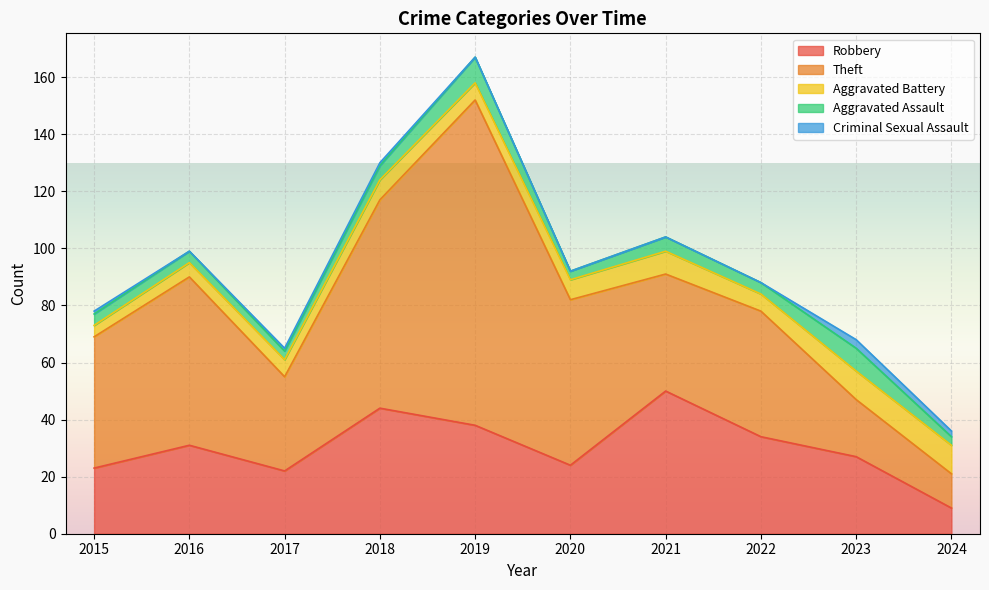

What is the difference between the maximum and minimum values in the Criminal Sexual Assault series?

3